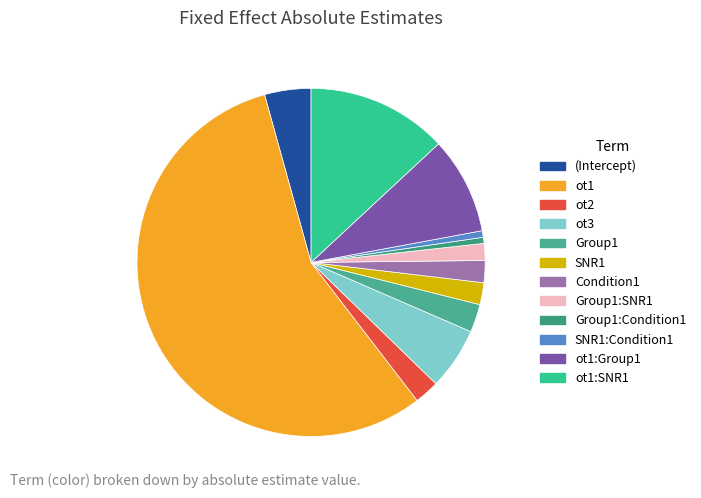

What is the majority slice?

ot1